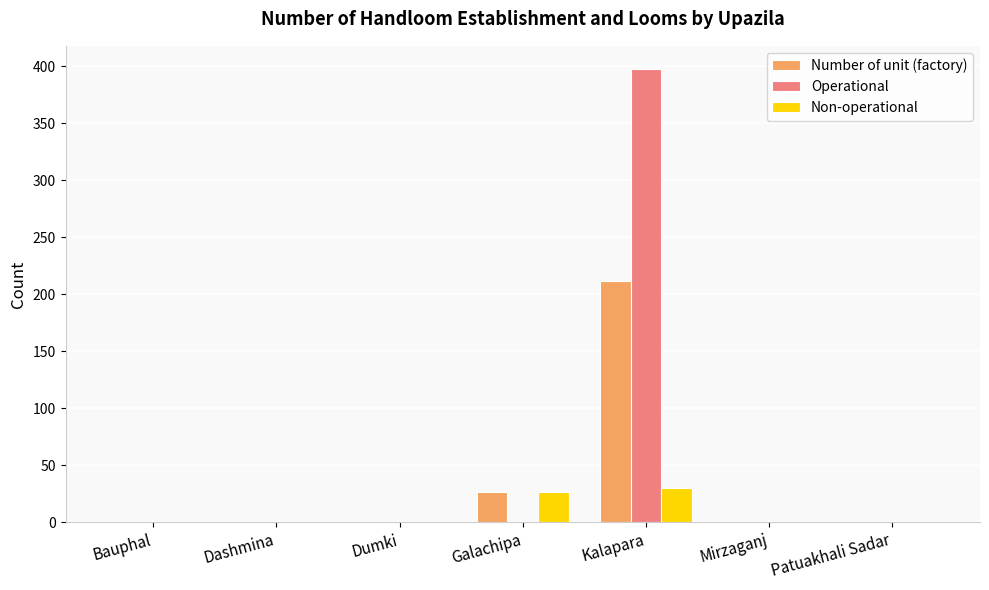

Count the number of data series in this chart.

3